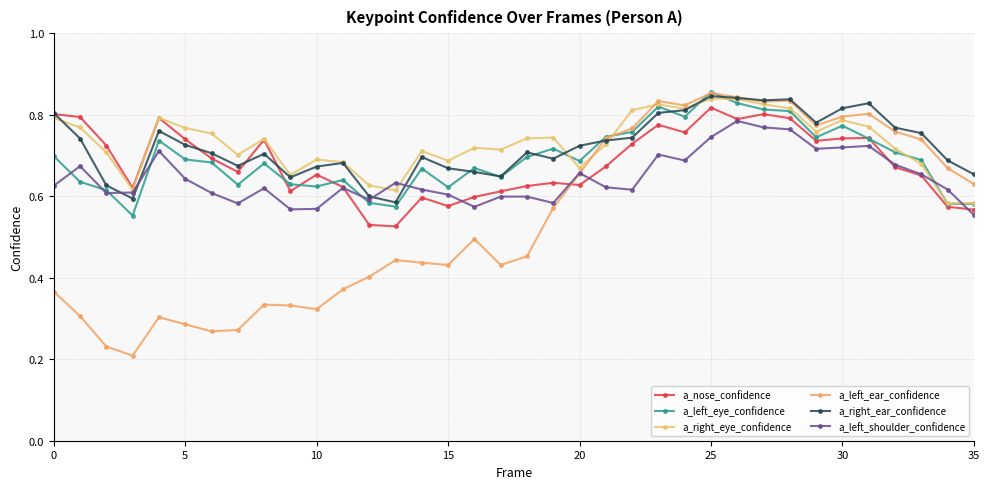

How many times do a_left_shoulder_confidence and a_right_ear_confidence cross each other?

4